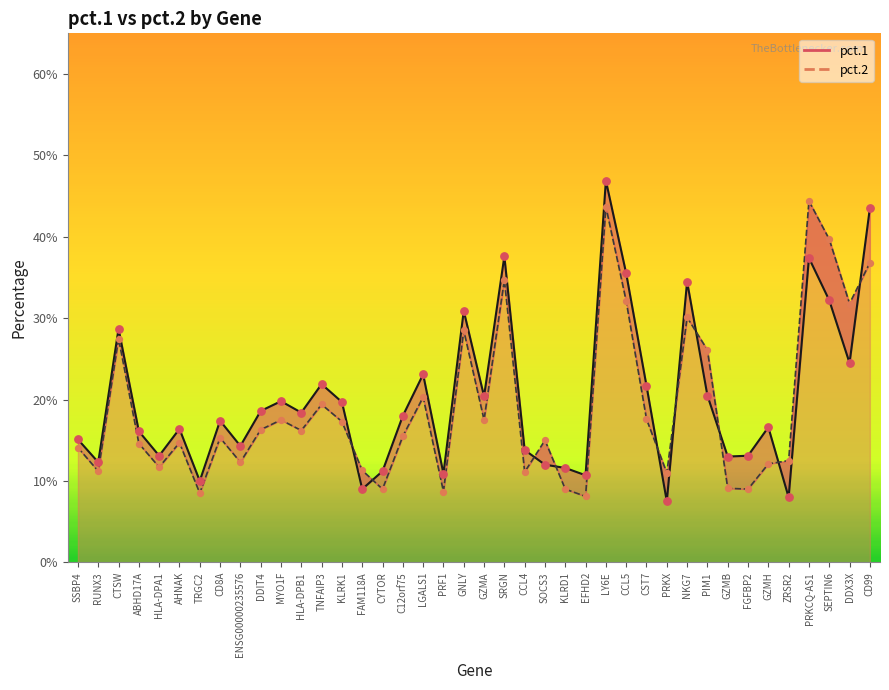

What are all the series names shown in the legend?

pct.1, pct.2